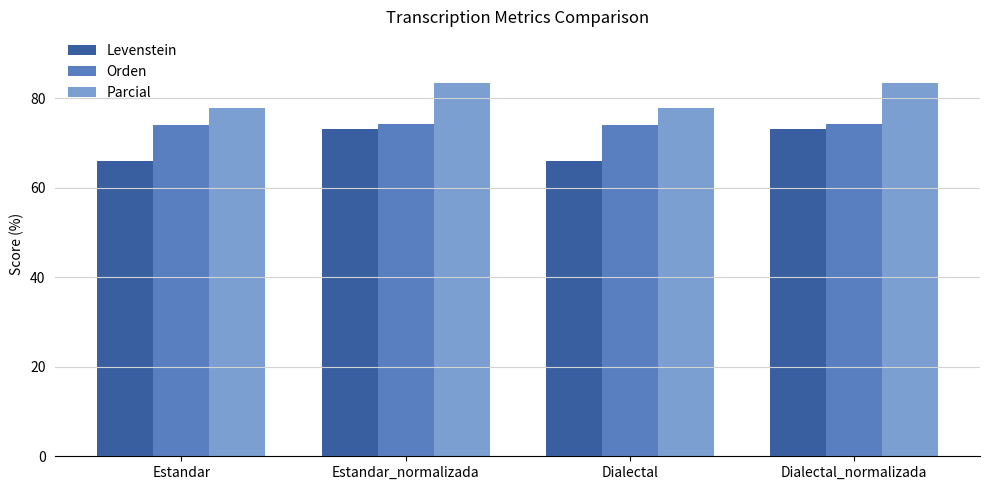

Where does the Parcial series first go above 83?

Estandar_normalizada